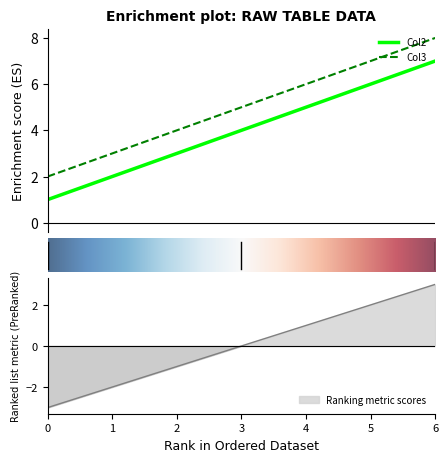

How many series are shown in this chart?

2